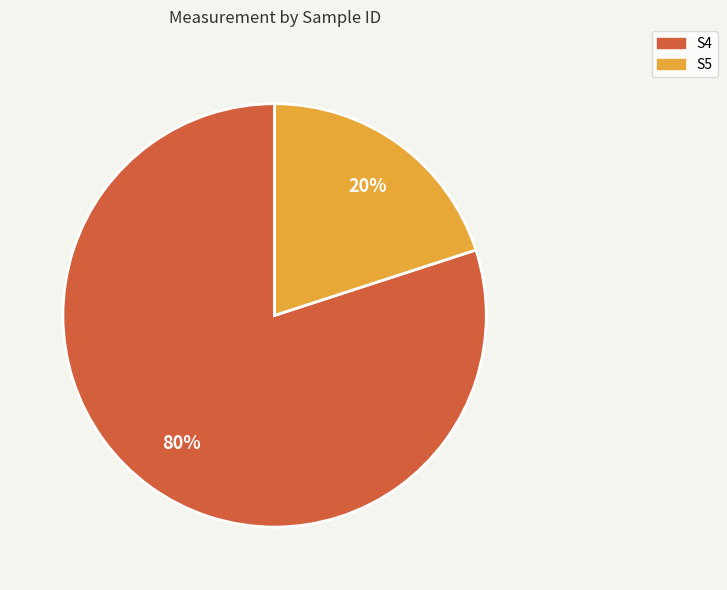

Which slice is the smallest?

S5